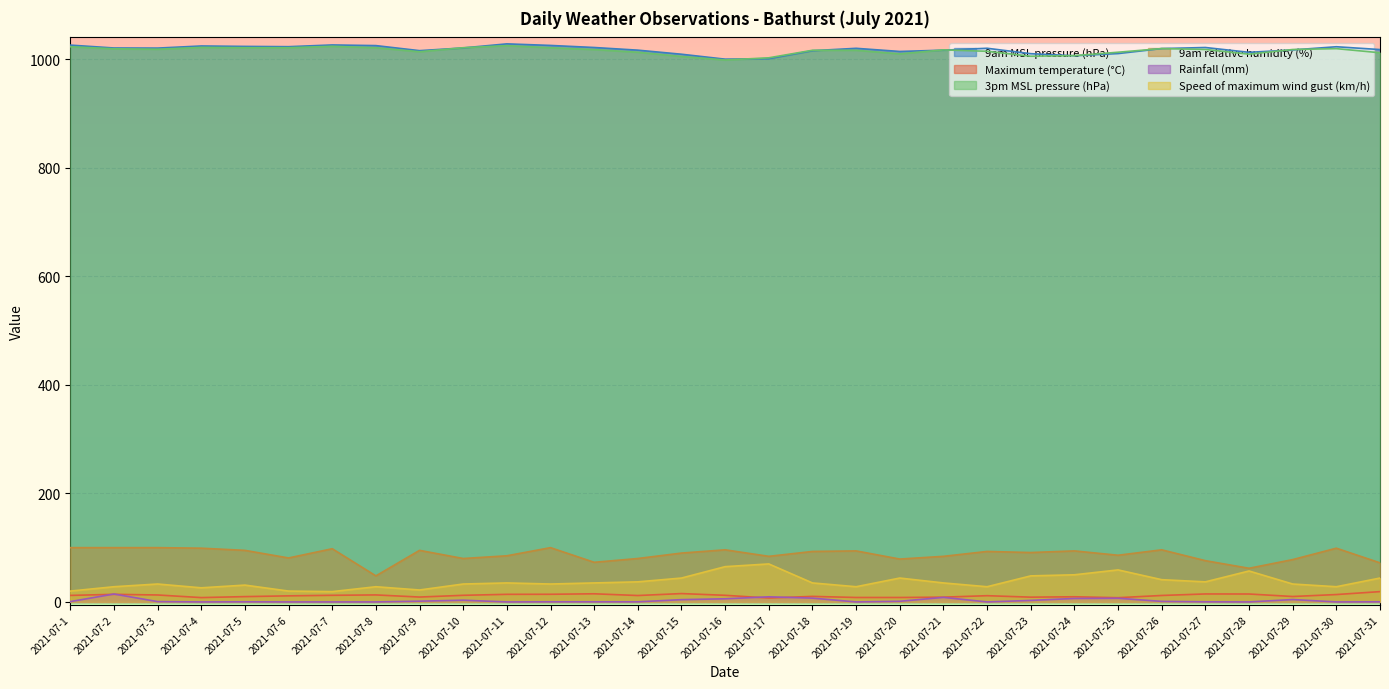

True or false: 9am MSL pressure (hPa) has a value of 1020.6 at 2021-07-10.

True